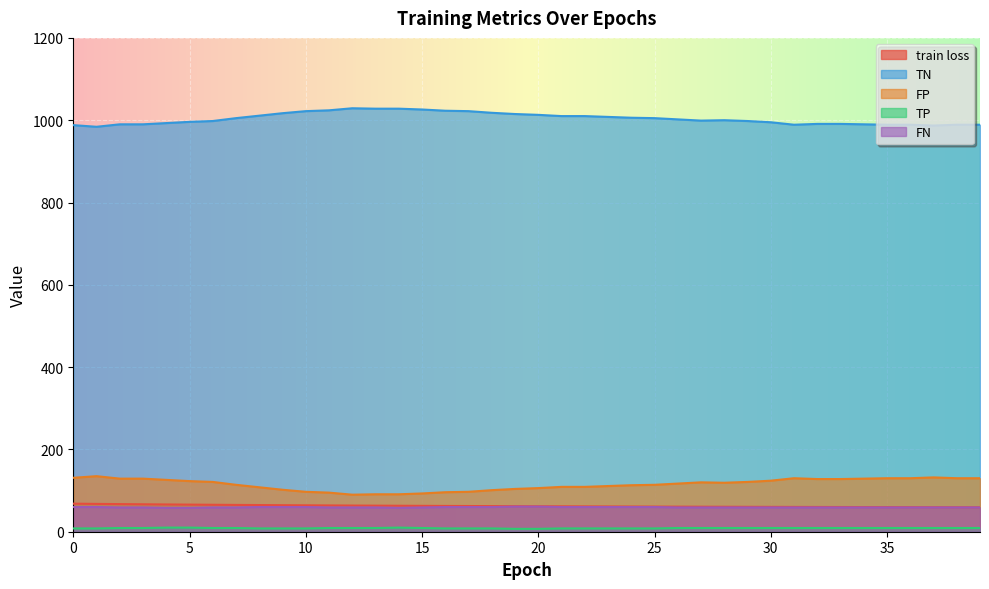

How many lines are shown in the chart?

5